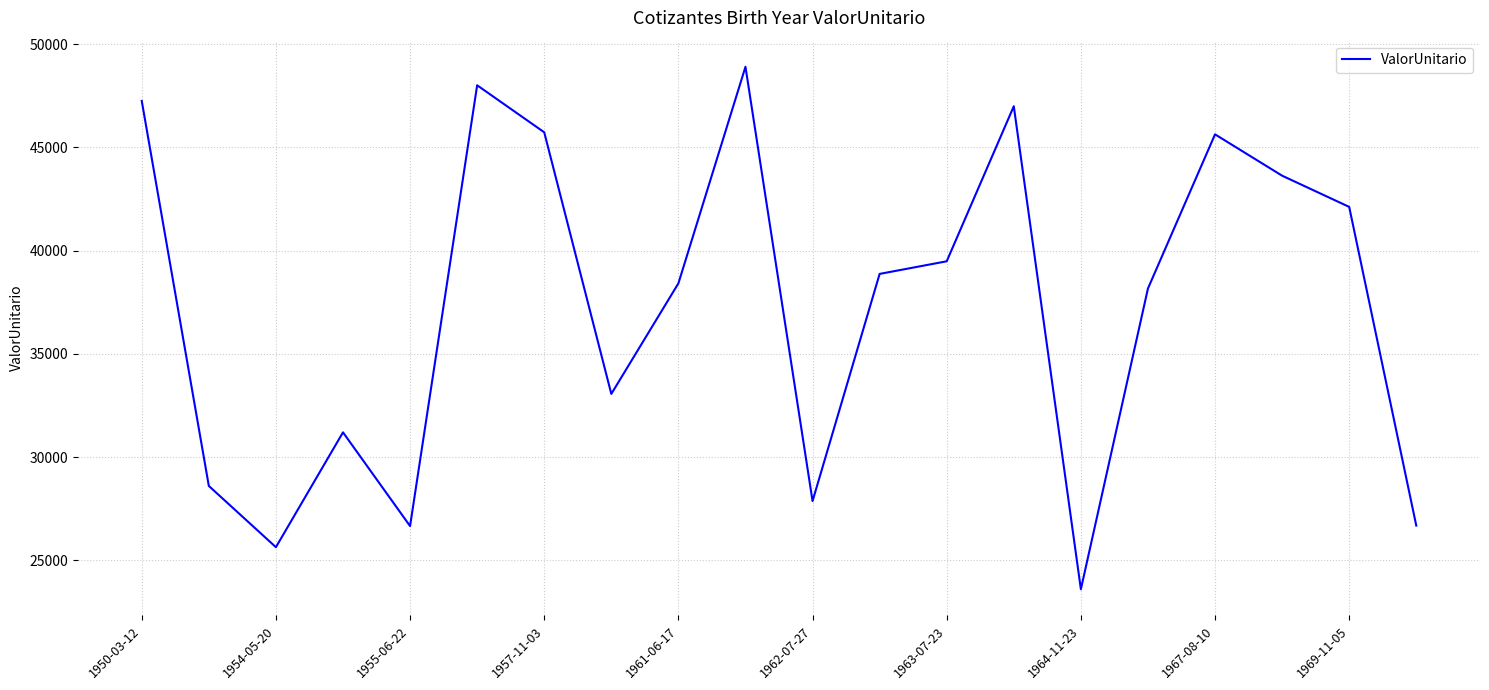

What is the smallest value displayed?

23594.4